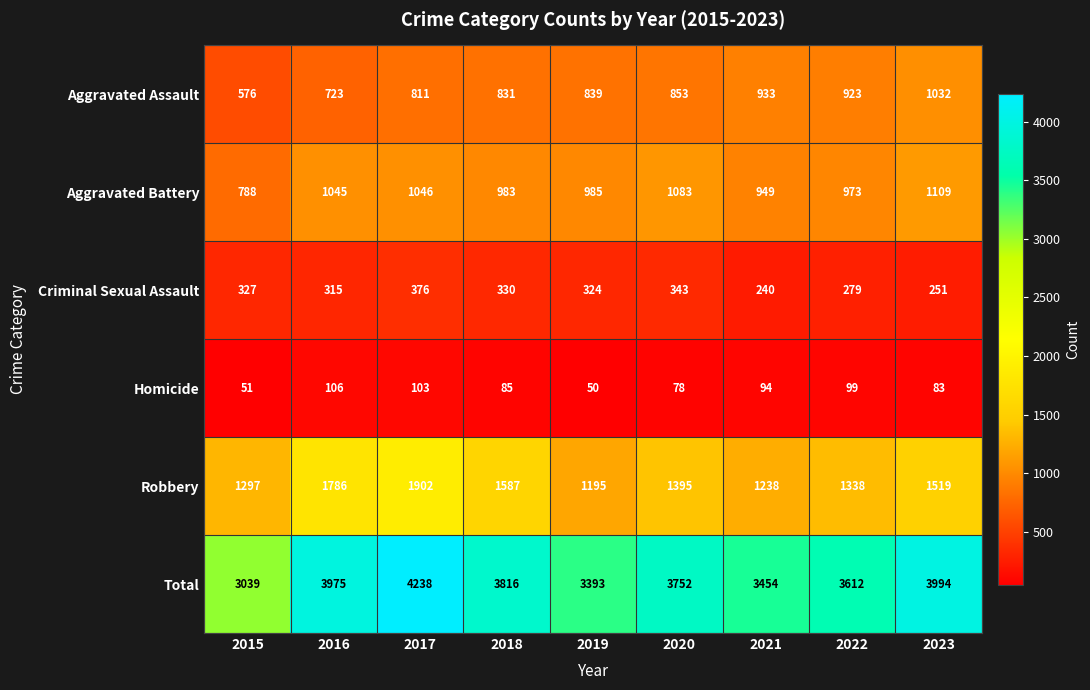

What is the maximum value shown in the chart?

4238